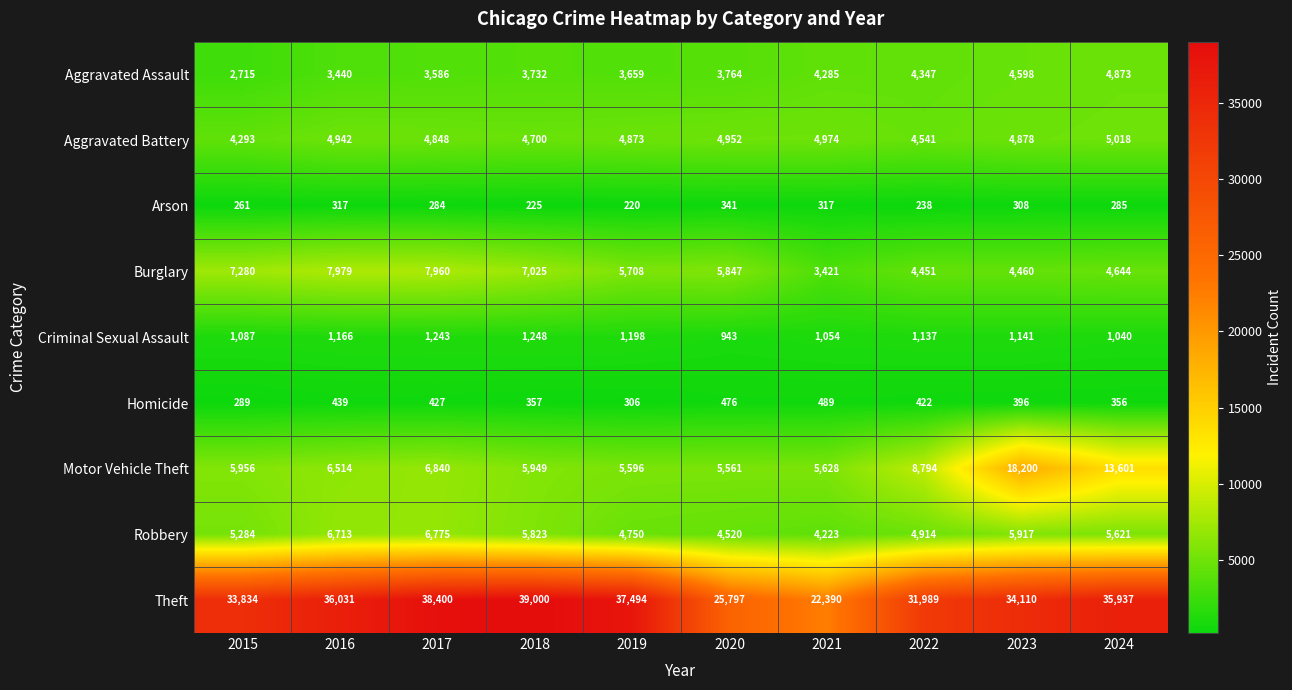

True or false: Motor Vehicle Theft has a value of 7835 at 2018.

False